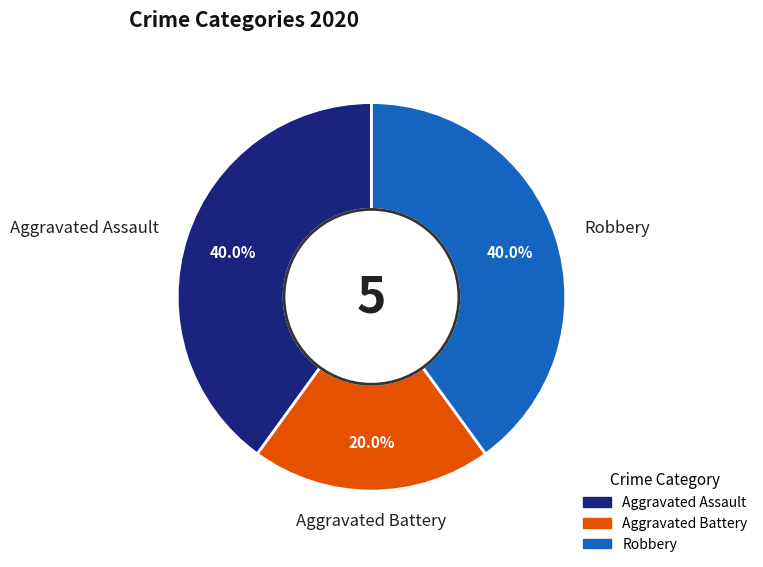

Is there a majority slice in this chart?

No